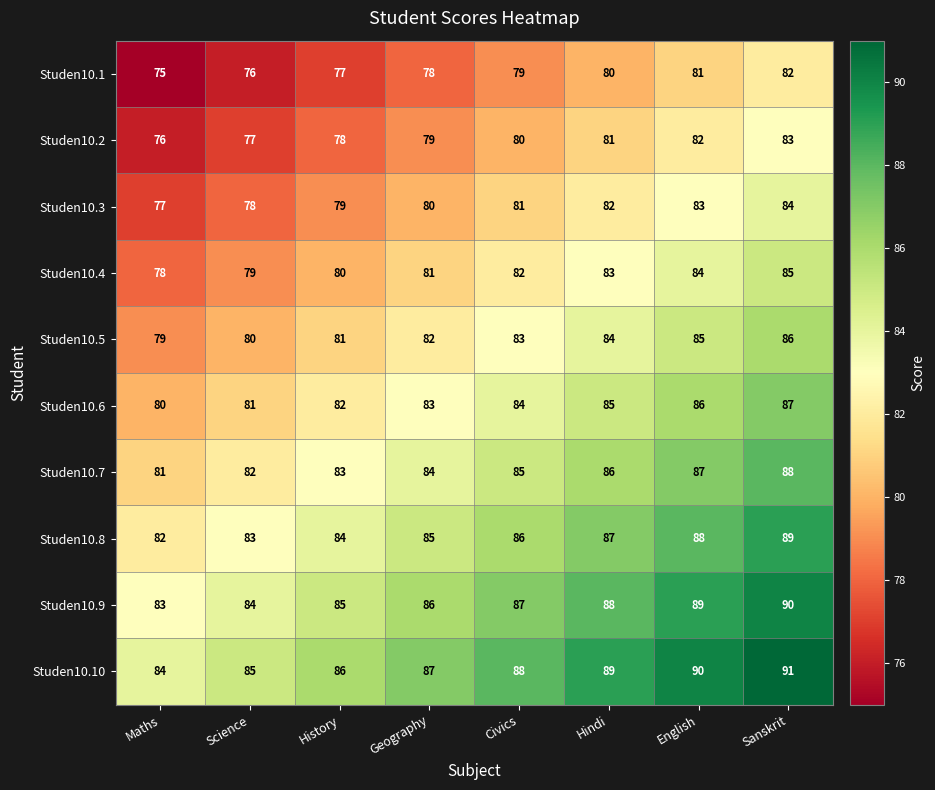

At which category is the sum across all series the highest?

Sanskrit